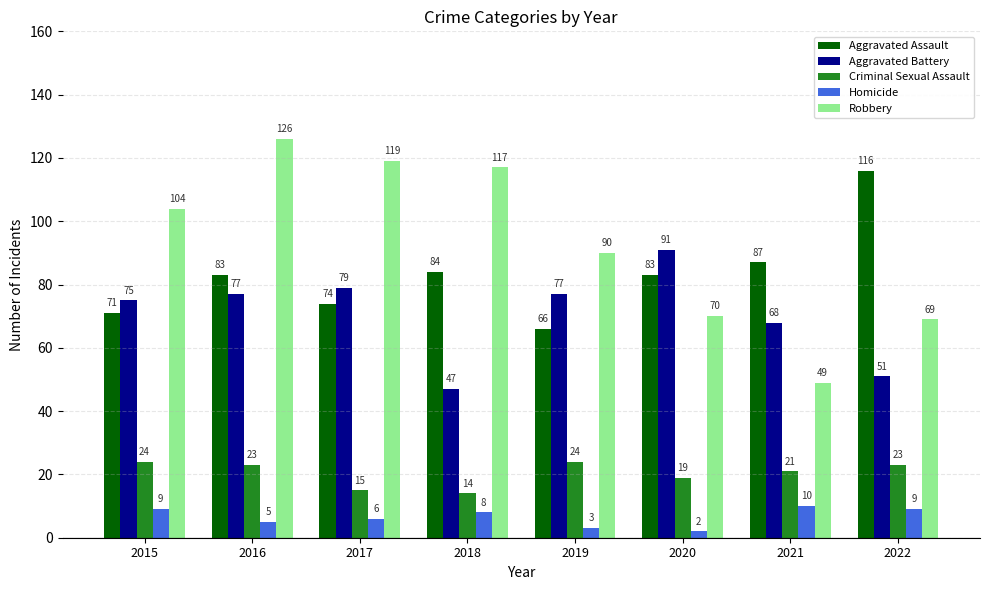

Count the Homicide values in the range 5 to 9.

5